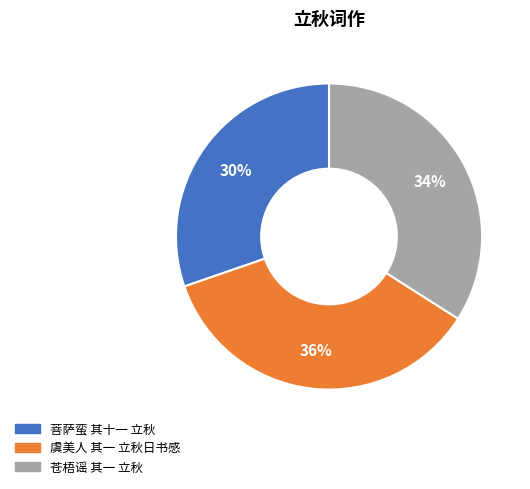

True or false: 菩萨蛮 其十一 立秋 accounts for 19% of the total.

False